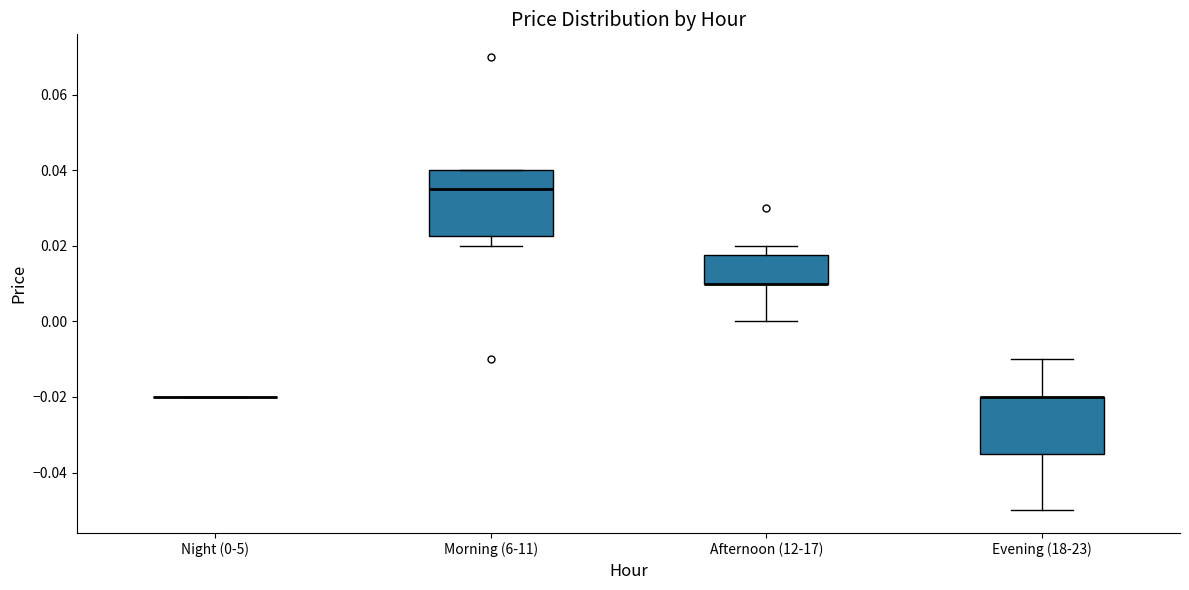

Which box is the tallest, from its lower edge to its upper edge?

Morning (6-11)